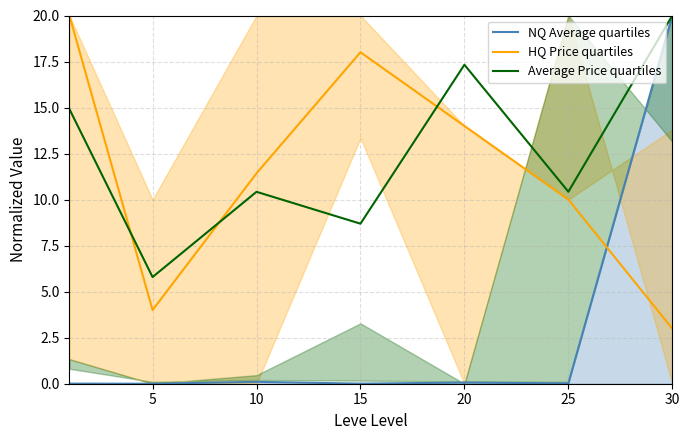

How many interior local valleys does the NQ Average quartiles series have?

3